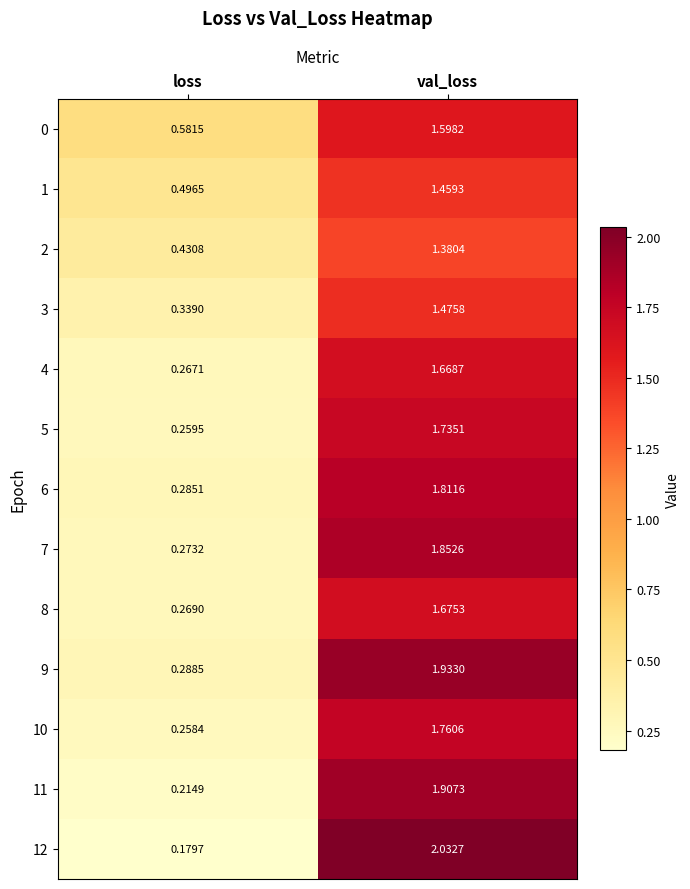

Which category has the highest value in the 11 series?

val_loss